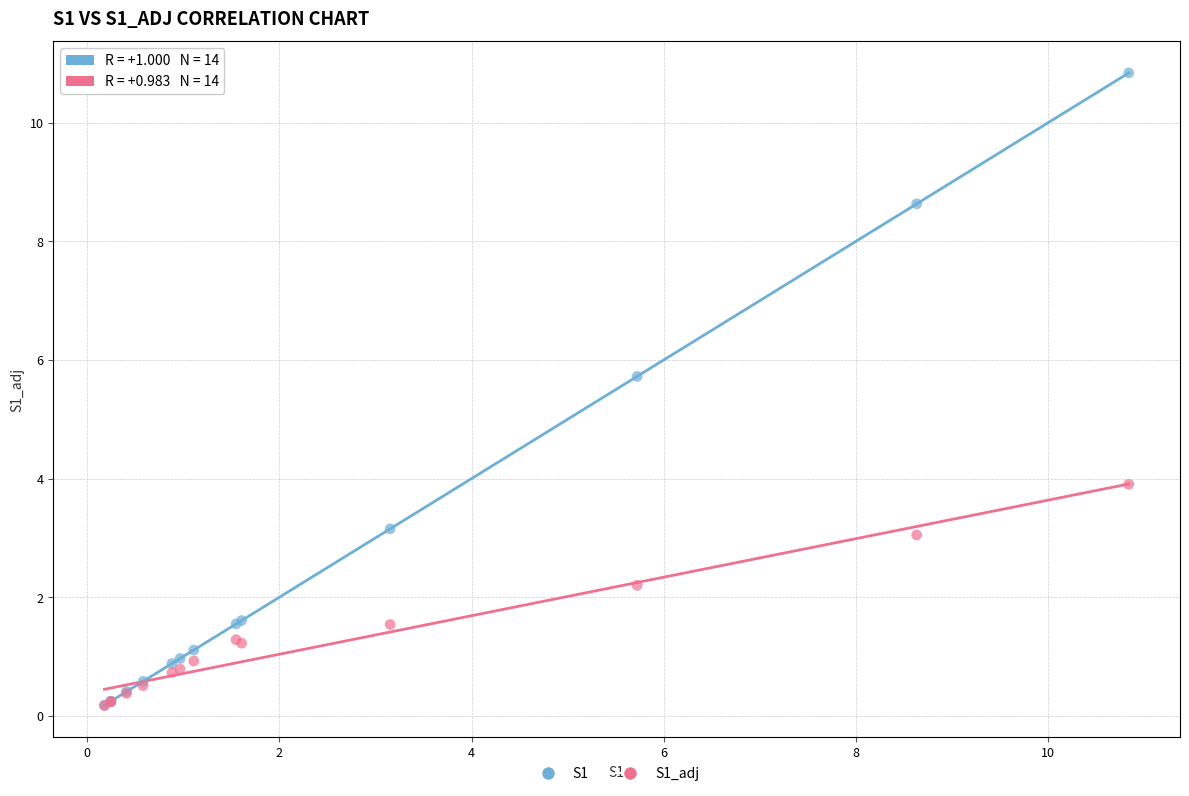

Across all series, what Y value is closest to 5?

5.7